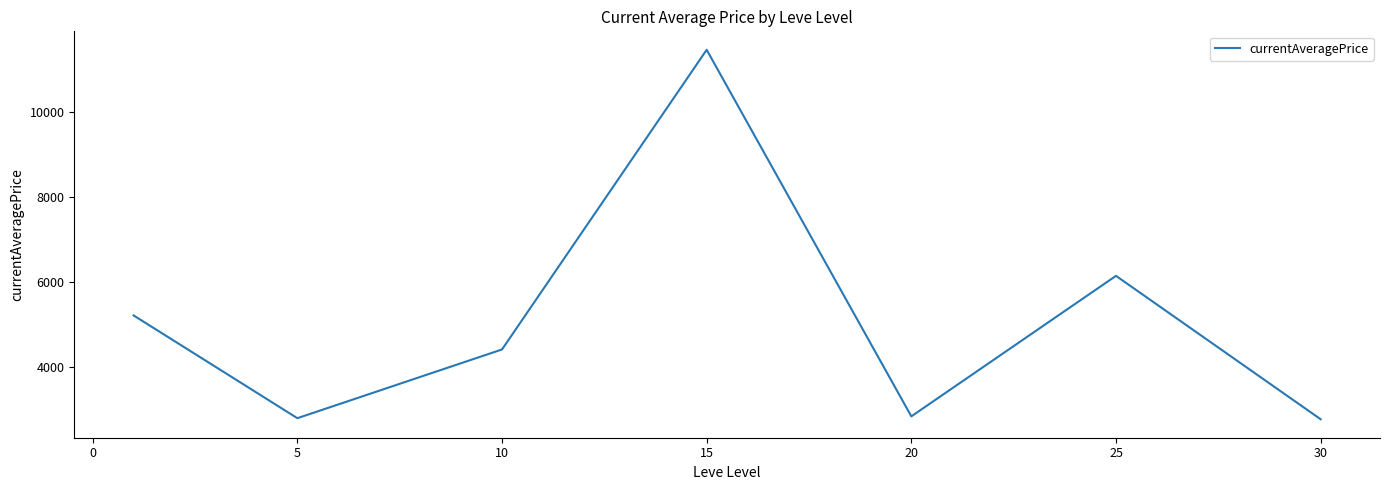

What is the sum of all values?

35630.3